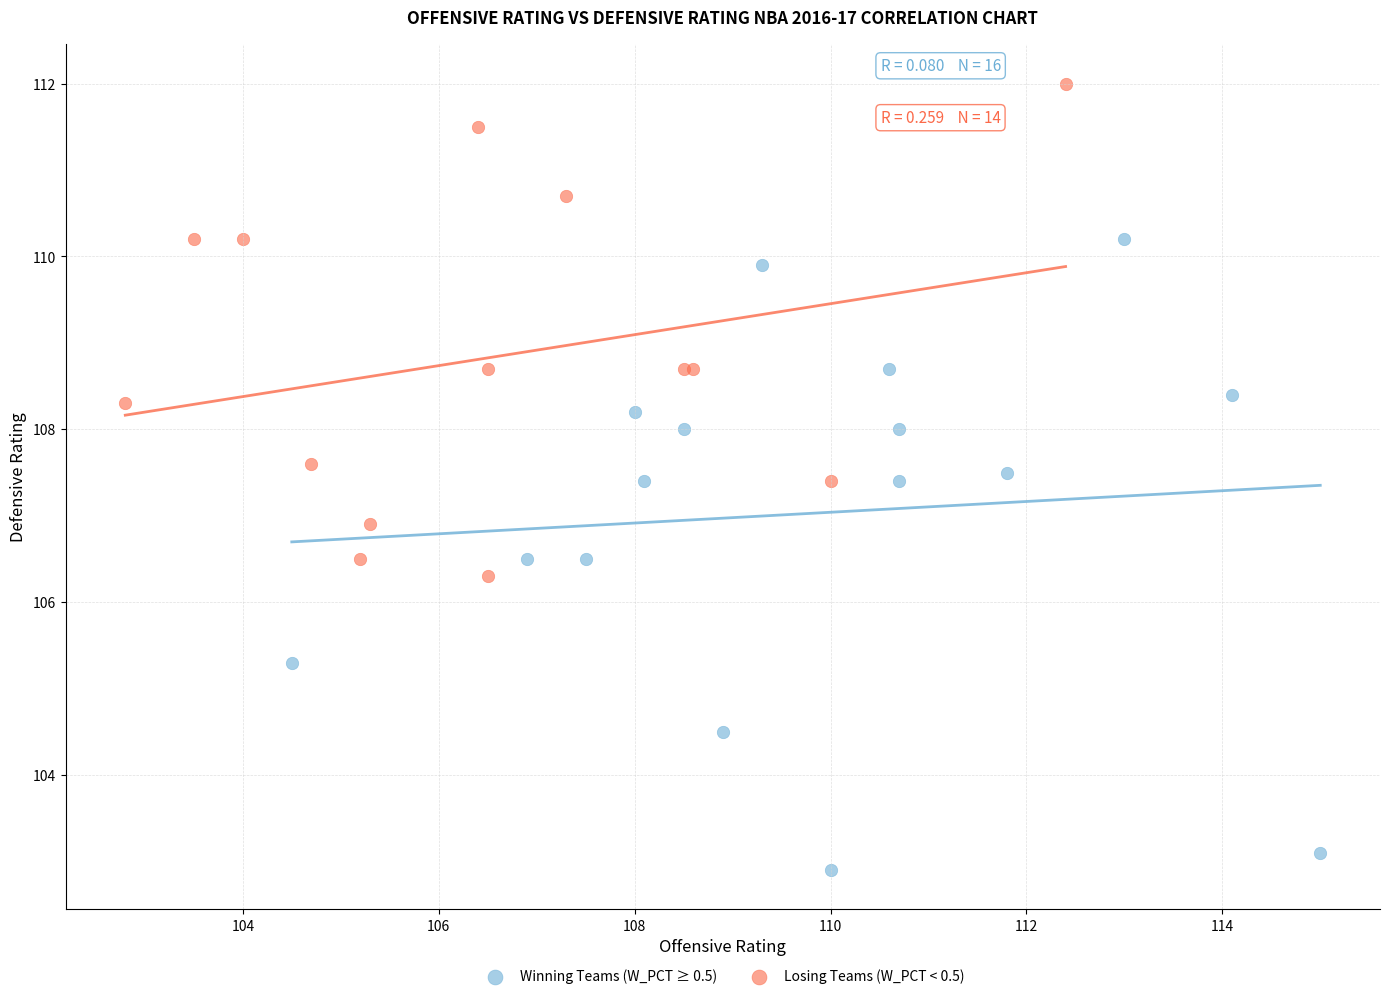

Which series reaches the maximum Y coordinate?

Losing Teams (W_PCT < 0.5)